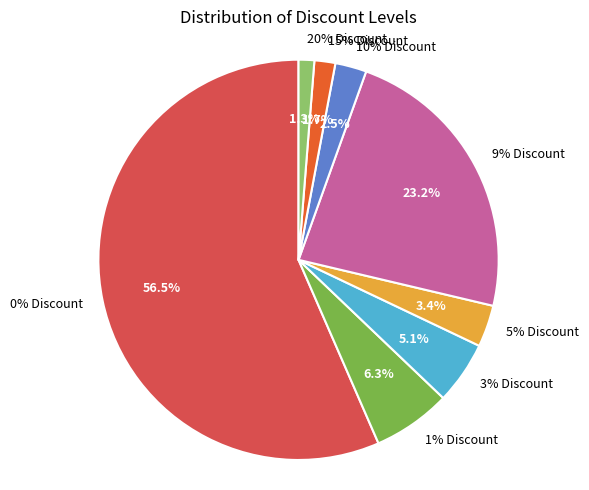

To the nearest percent, what is the combined percentage of 10 and 20?

4%